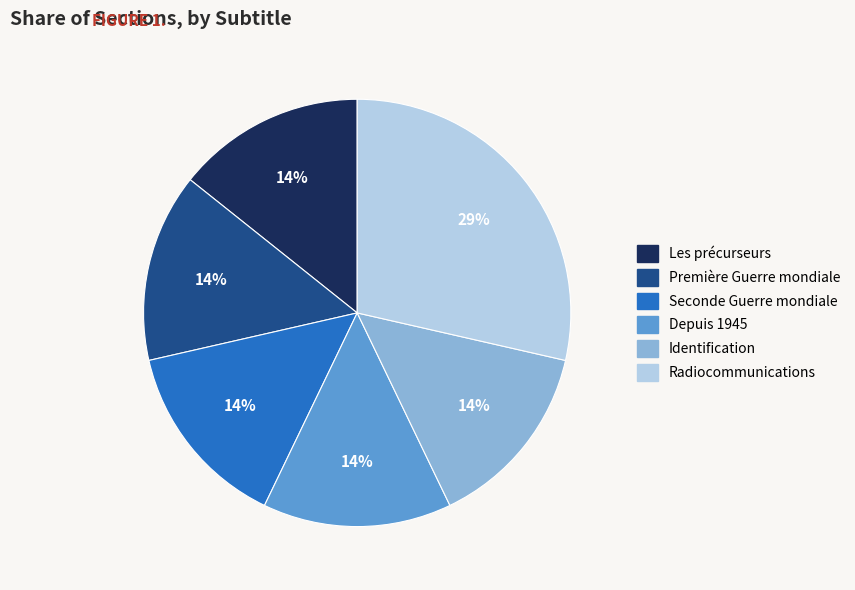

How many slices are in this pie chart?

6